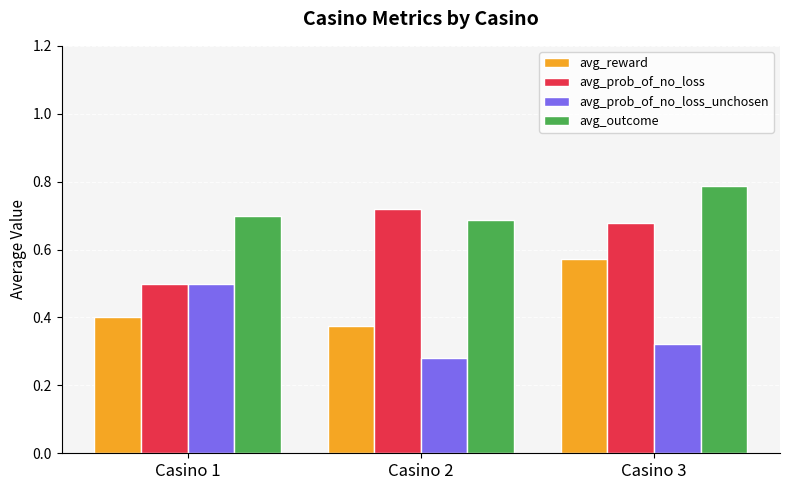

At which label does avg_prob_of_no_loss_unchosen reach its minimum?

Casino 2